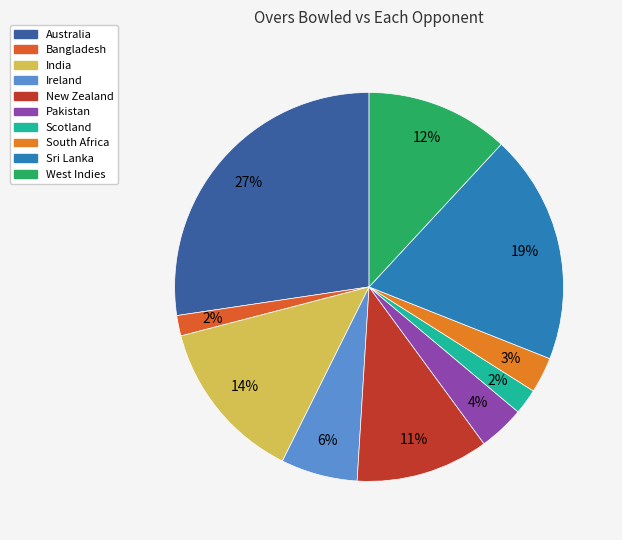

Is it true that New Zealand is 1% of the pie?

False